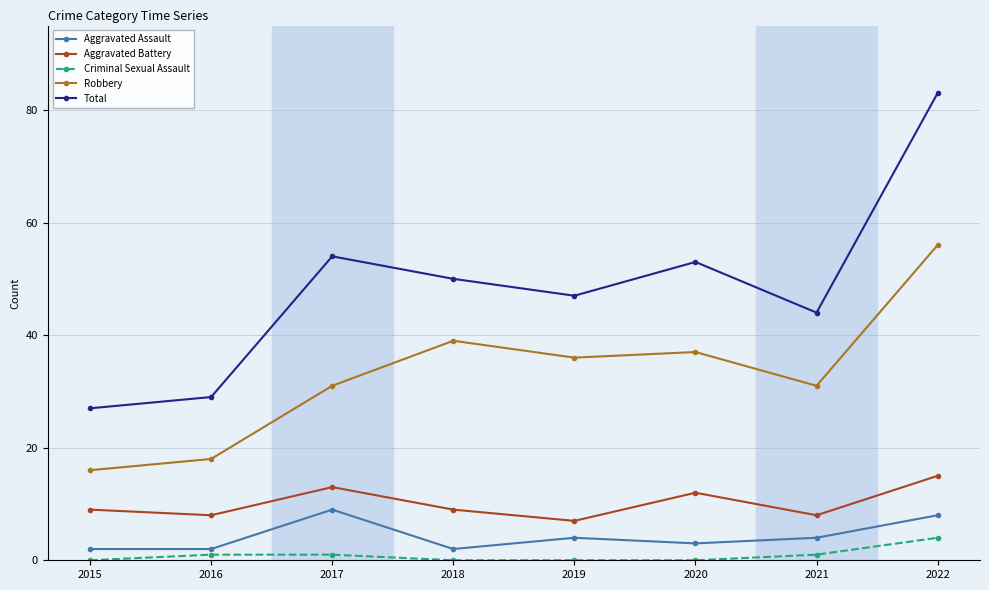

Which series has the largest total across all categories?

Total